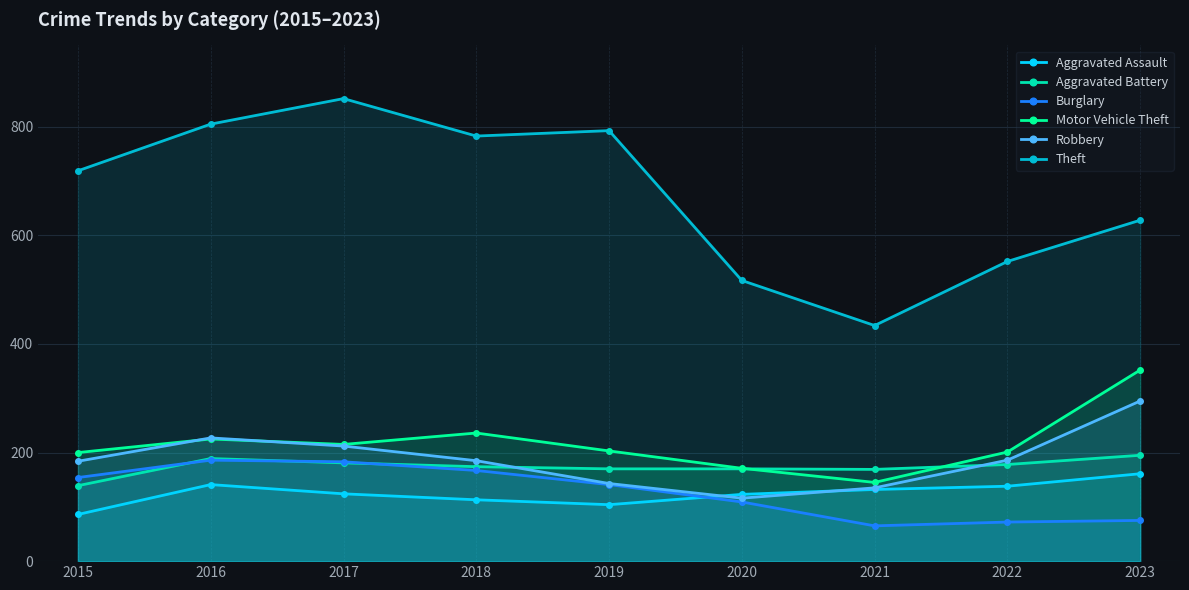

In Burglary, how many points are lower than both neighbors (excluding endpoints)?

1